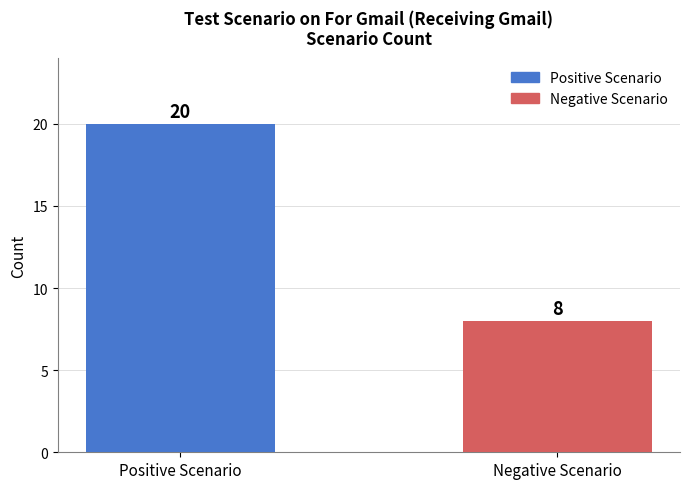

What position from the right is Positive Scenario?

2